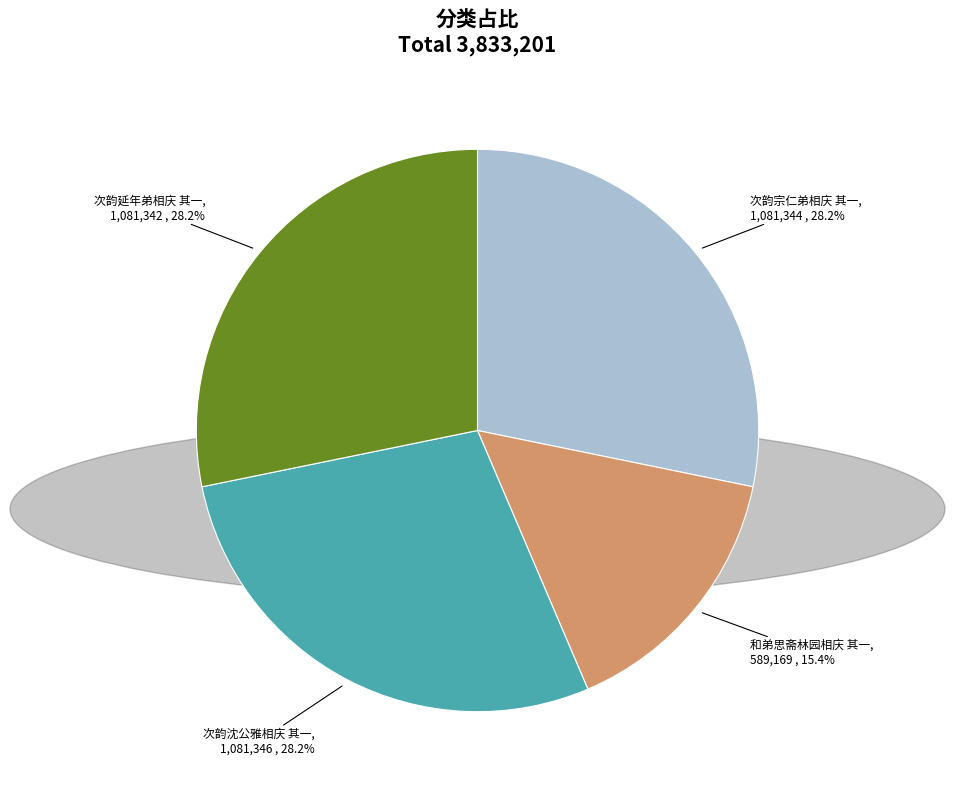

Does 次韵沈公雅相庆 其一 represent more than half of the total?

No